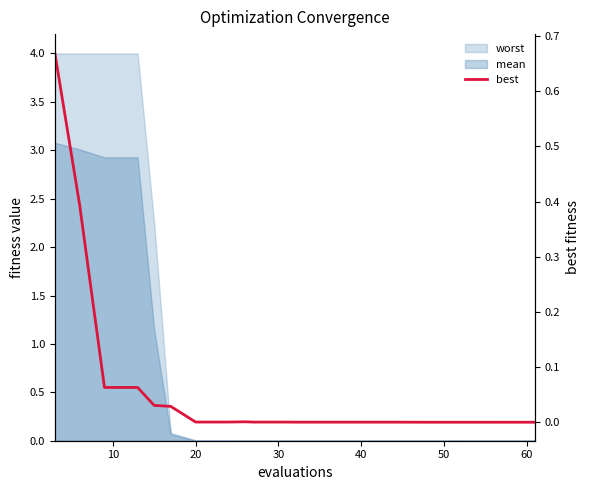

True or false: the data has more than 0 interior local peaks.

True